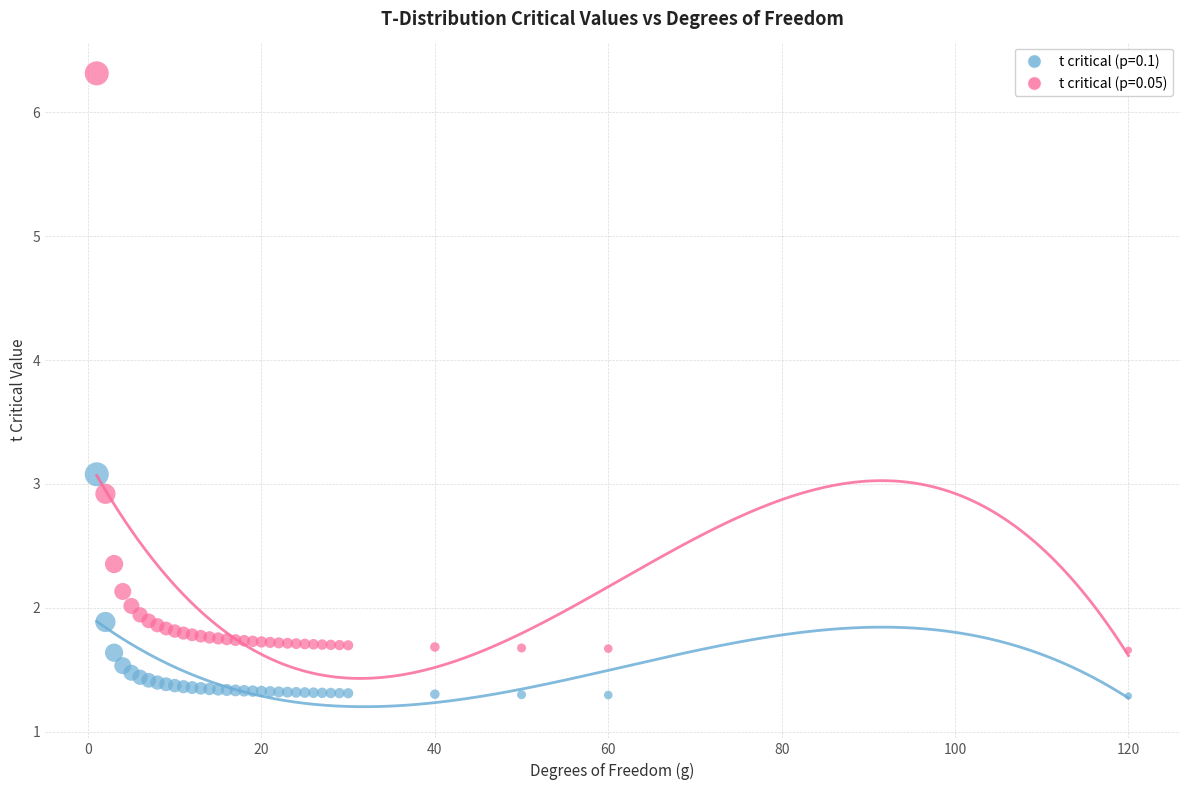

What are all the series names shown in the legend?

t critical (p=0.1), t critical (p=0.05)